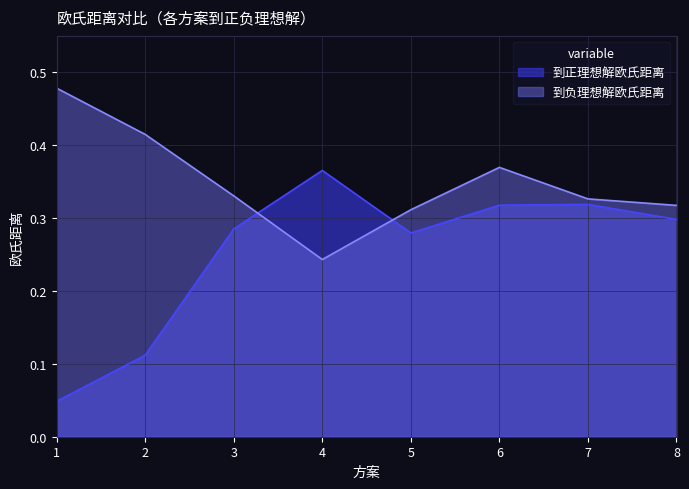

What is the sum of all 到正理想解欧氏距离 values?

2.0